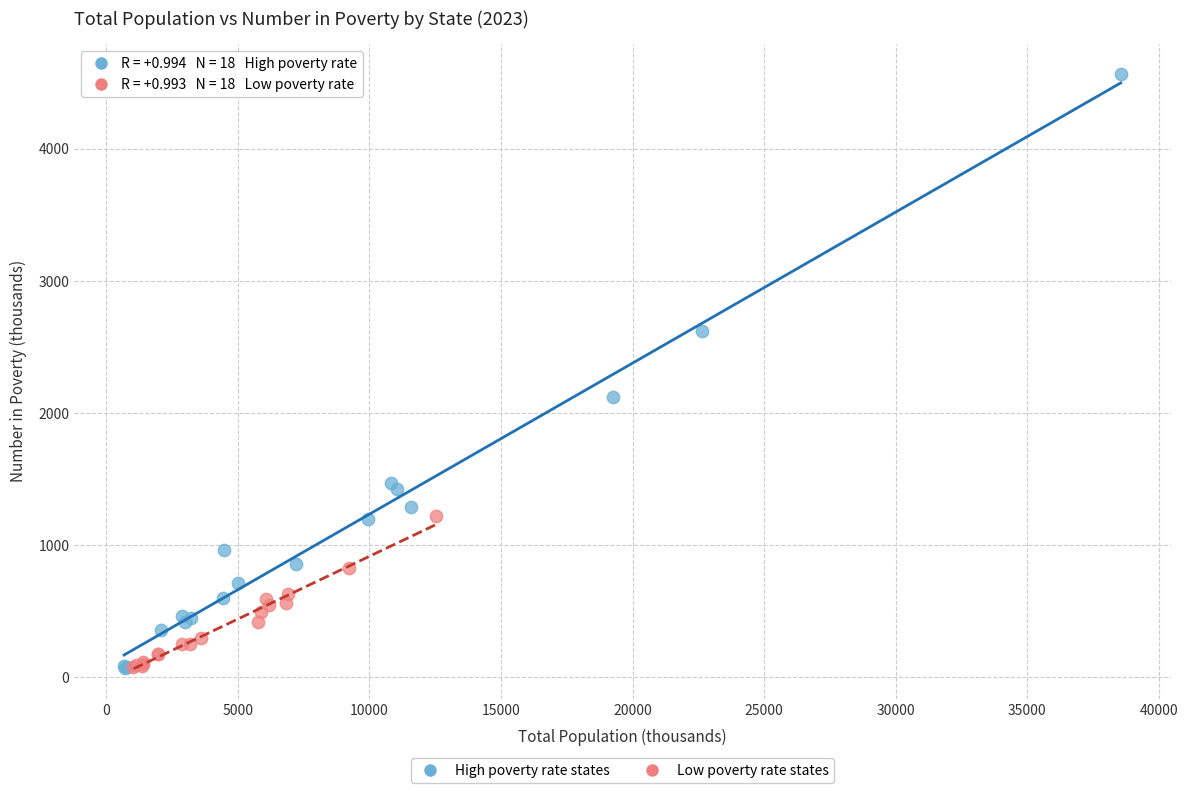

Which series reaches the maximum Y coordinate?

High poverty rate states